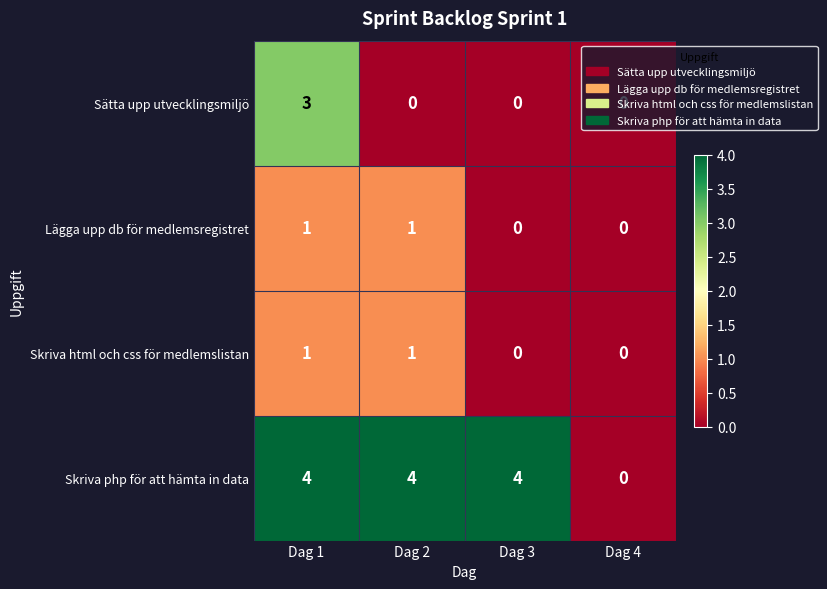

Which series has the widest spread of values?

Skriva php för att hämta in data